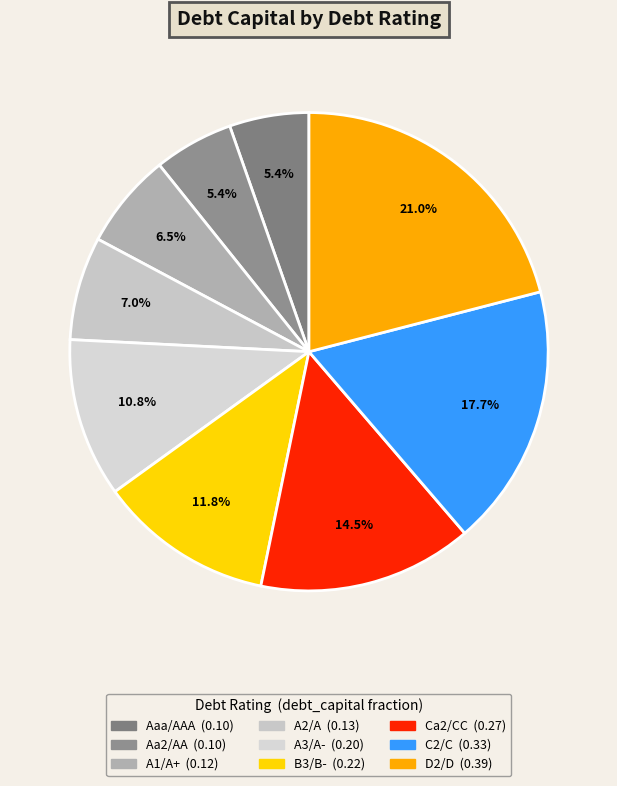

What is the change in value from Aa2/AA to B3/B-?

+0.1